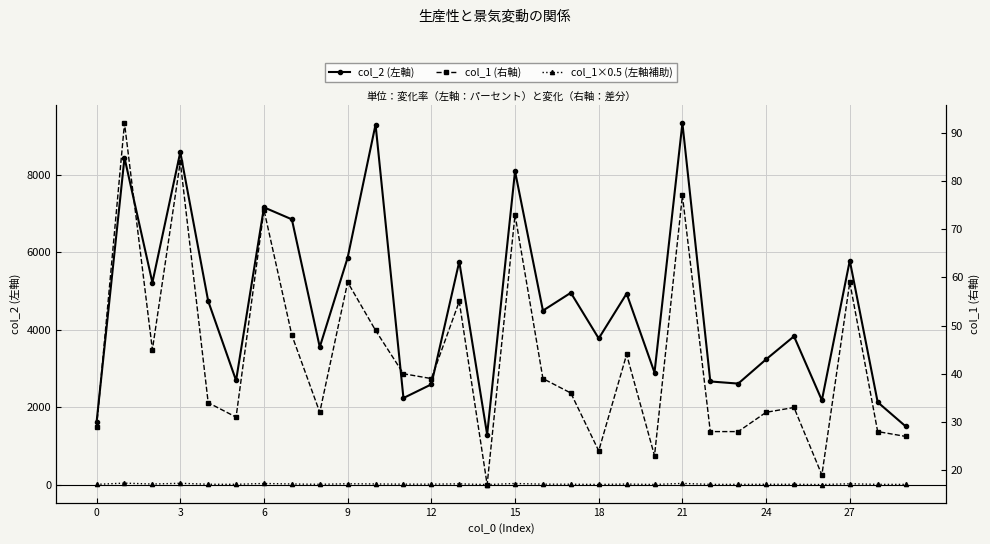

Is the value of col_1 (右軸) at 22 greater than the value of col_1×0.5 (左軸補助) at 15?

Yes